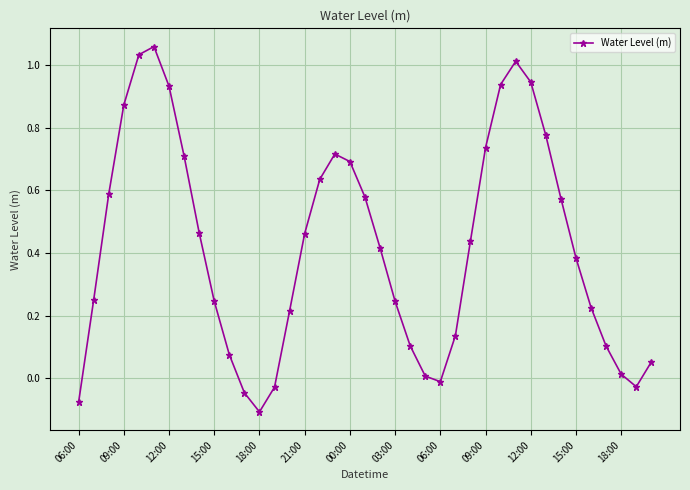

What is the difference between the maximum and minimum values?

1.2